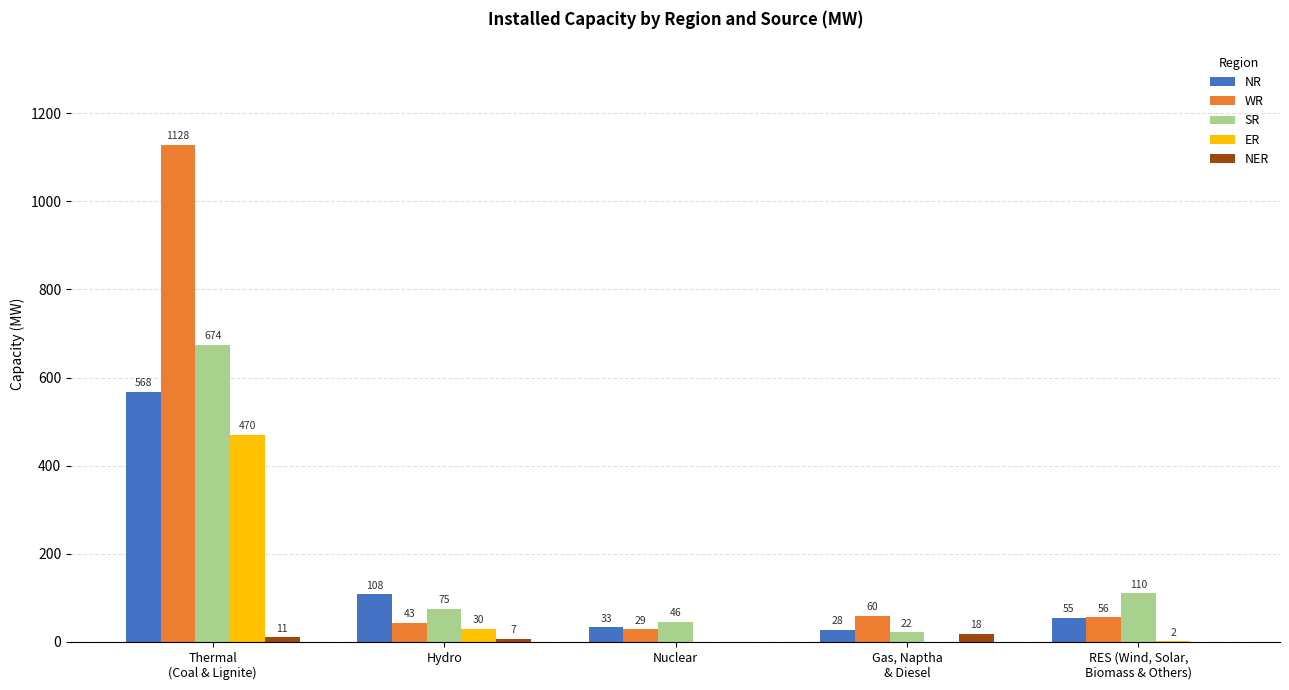

Which label corresponds to the largest value in the chart?

Thermal
(Coal & Lignite)